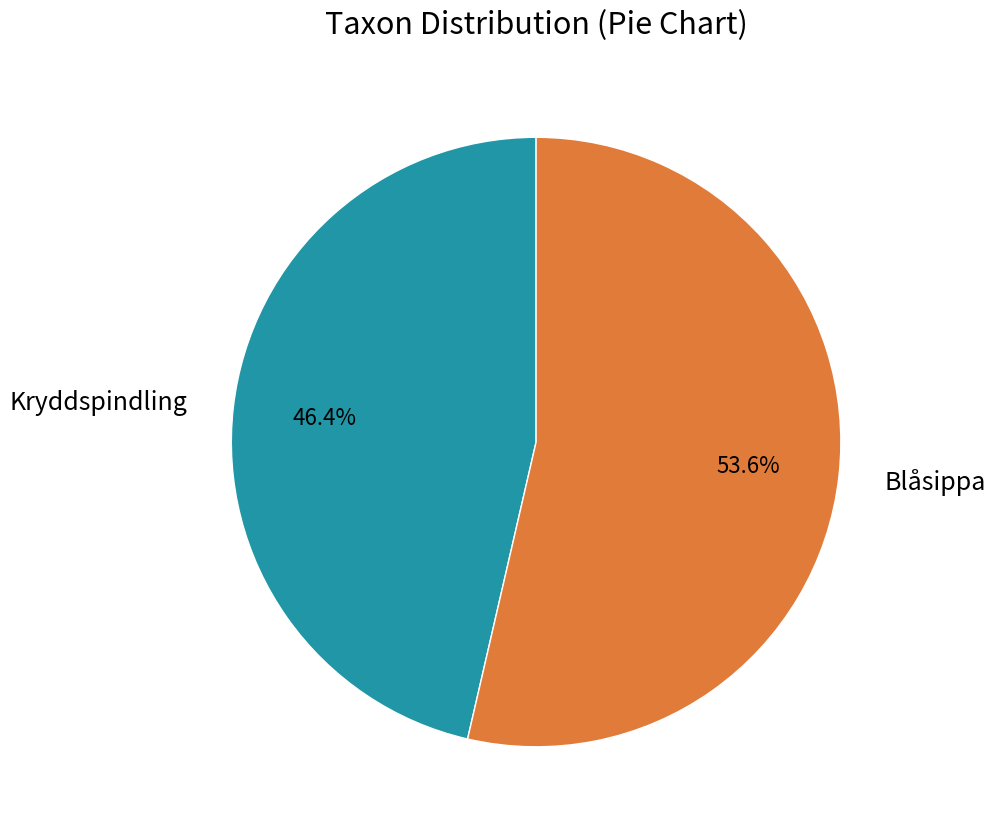

What is the majority slice?

Blåsippa